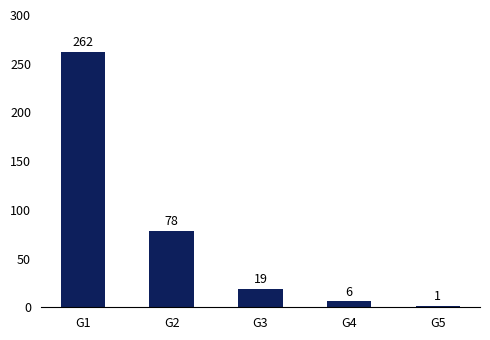

Is it true that the value at G1 is 262?

True